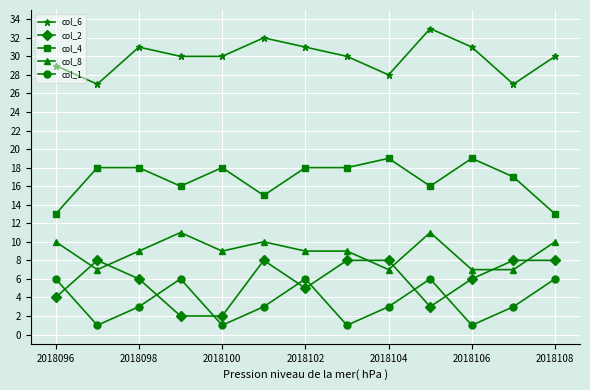

Rank the series by their maximum value, from lowest to highest.

col_1, col_2, col_8, col_4, col_6